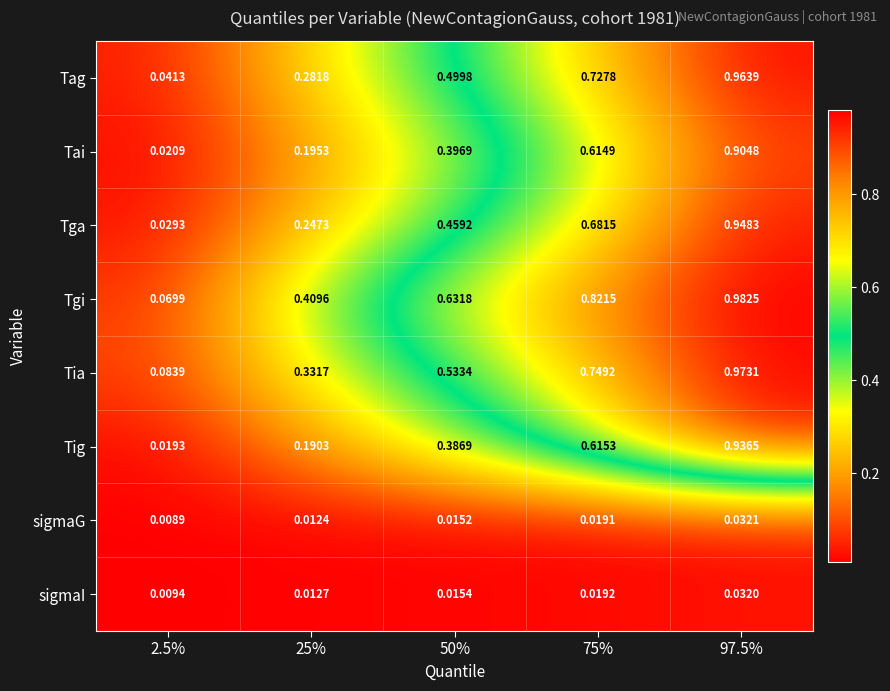

Between 25% and 75%, which series saw the biggest shift?

Tag